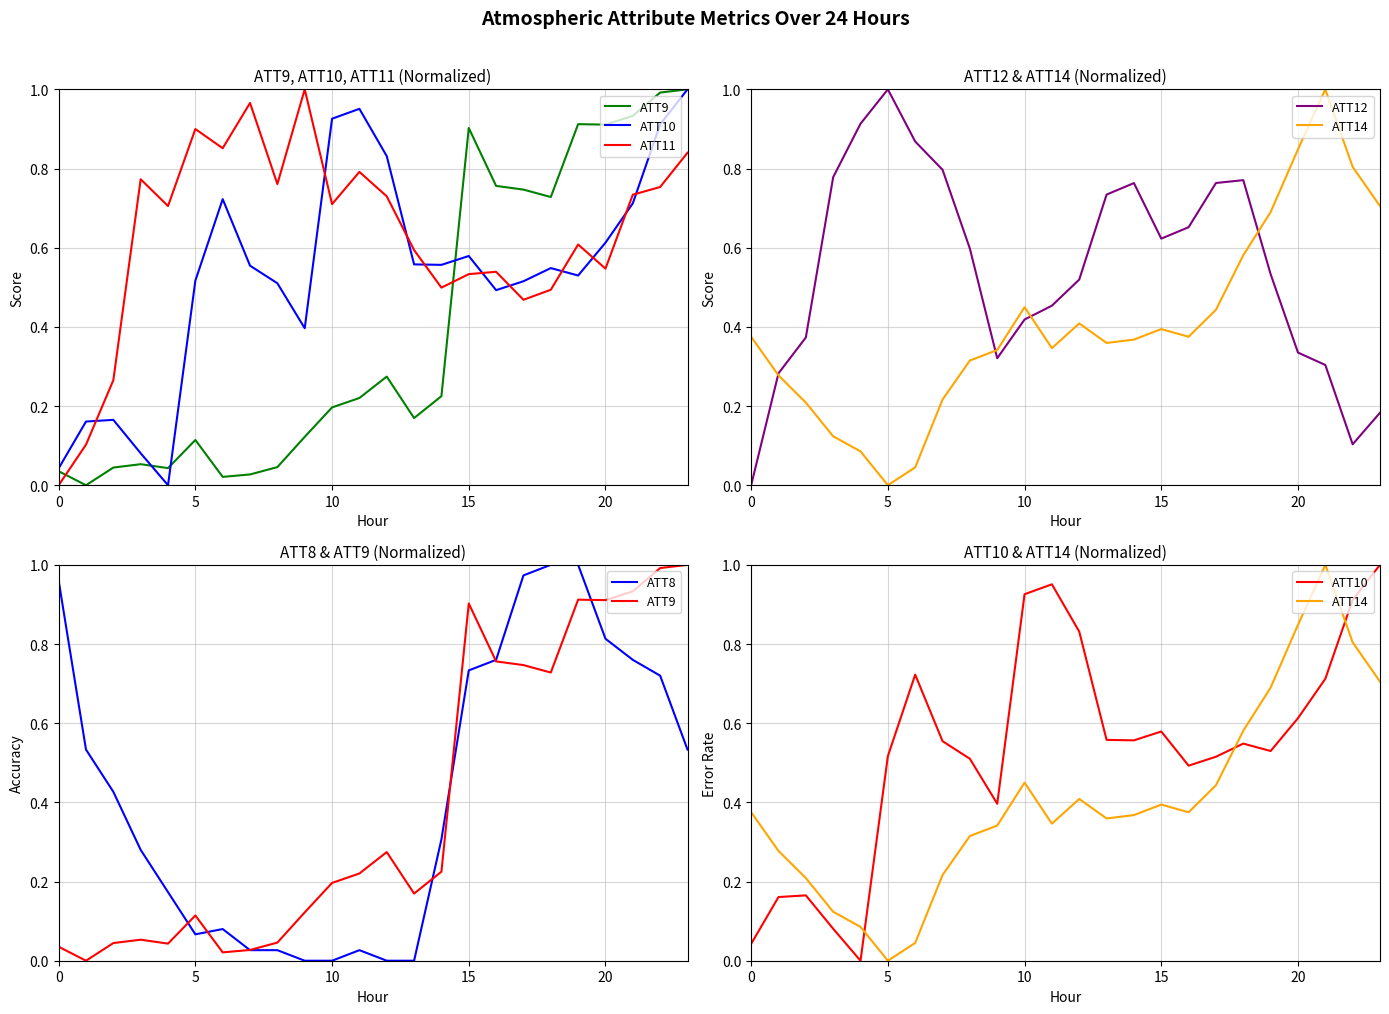

True or false: ATT14 has a value of 0.5 at 5.

False